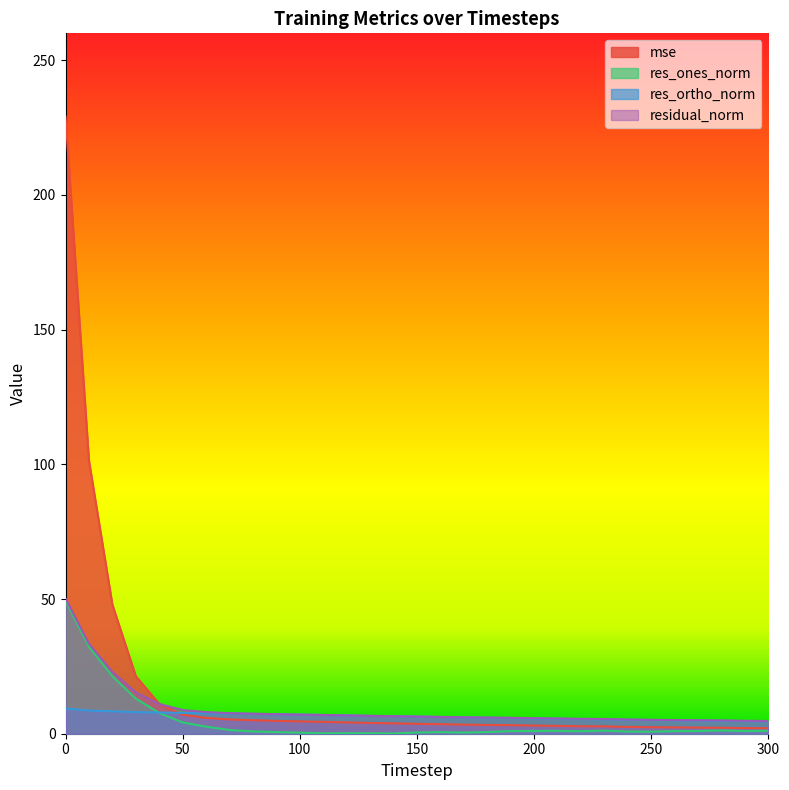

Reading right to left, what are all the values shown in this chart?

mse: 2.0	2.1	2.2	2.3	2.4	2.4	2.5	2.7	2.8	2.9	3.0	3.2	3.3	3.4	3.5	3.7	3.9	4.0	4.2	4.4	4.6	4.8	5.0	5.3	5.9	7.0	11.1	21.3	47.9	101.4	229.2
res_ones_norm: 1.1	1.0	1.2	1.0	1.0	0.7	0.8	1.1	0.9	1.1	1.0	1.0	0.6	0.4	0.6	0.5	0.1	0.2	0.2	0.2	0.4	0.6	0.8	1.4	2.6	4.2	7.7	13.0	21.4	32.3	49.3
res_ortho_norm: 4.6	4.7	4.8	4.9	5.0	5.1	5.2	5.4	5.5	5.6	5.7	5.8	6.0	6.1	6.2	6.4	6.5	6.6	6.8	7.0	7.1	7.2	7.4	7.5	7.6	7.7	7.9	8.0	8.3	8.6	9.3
residual_norm: 4.7	4.8	4.9	5.0	5.1	5.2	5.3	5.5	5.5	5.7	5.8	5.9	6.0	6.1	6.2	6.4	6.5	6.6	6.8	7.0	7.1	7.2	7.4	7.6	8.0	8.8	11.0	15.3	23.0	33.4	50.2